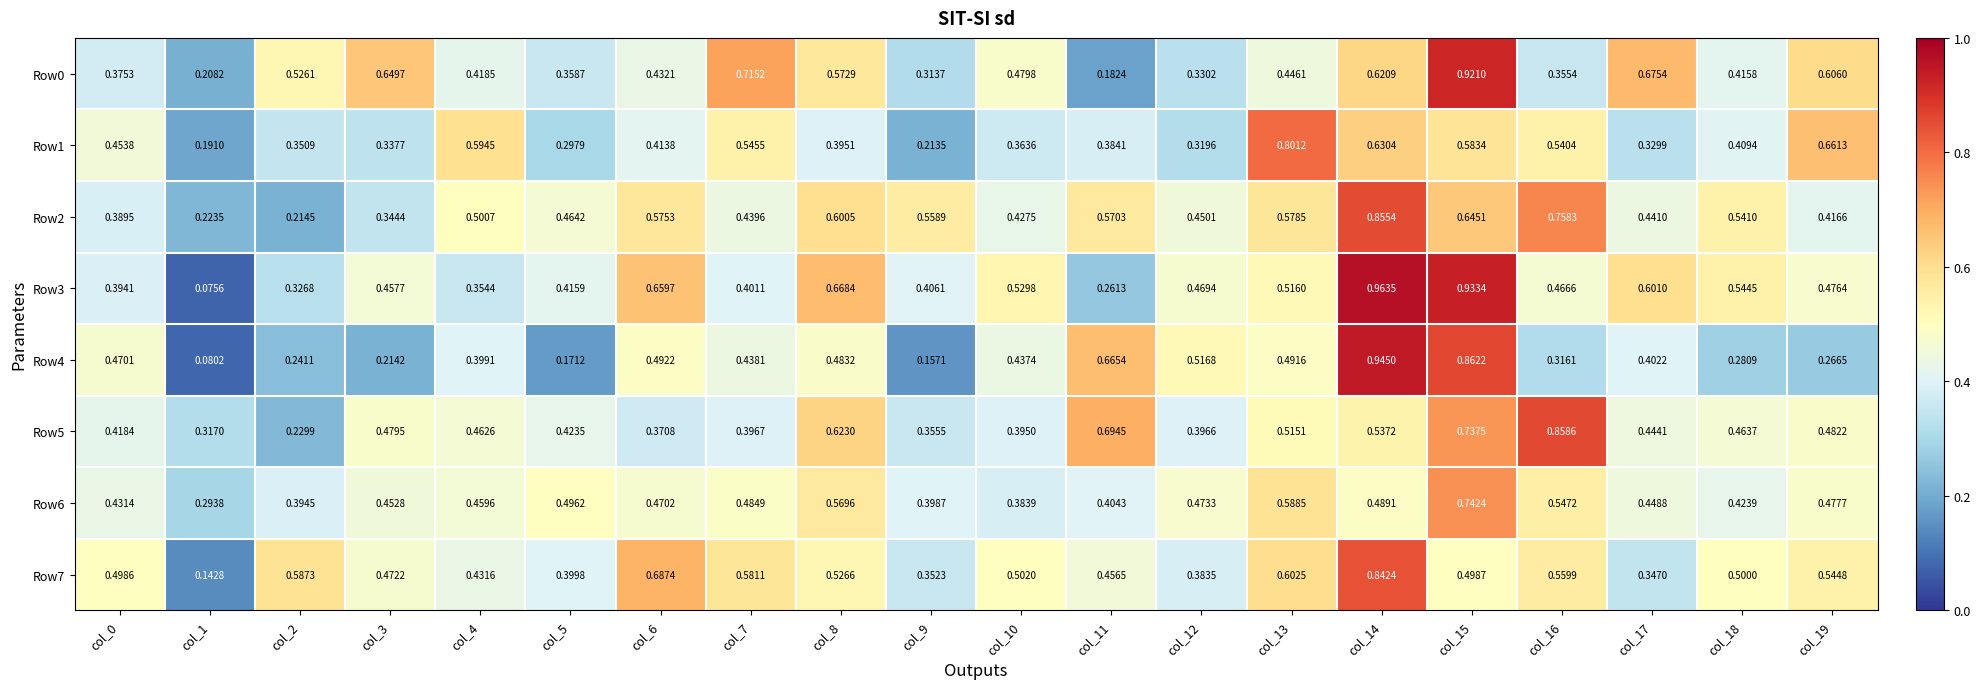

Rank the series at col_17 from highest to lowest value.

Row0, Row3, Row6, Row5, Row2, Row4, Row7, Row1